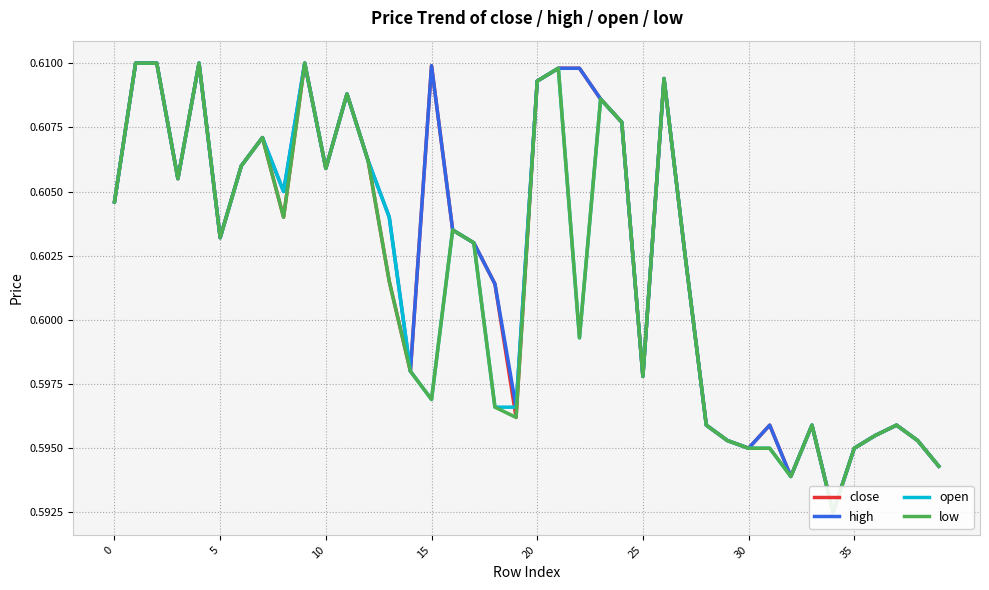

Does the chart have visible grid lines?

Yes